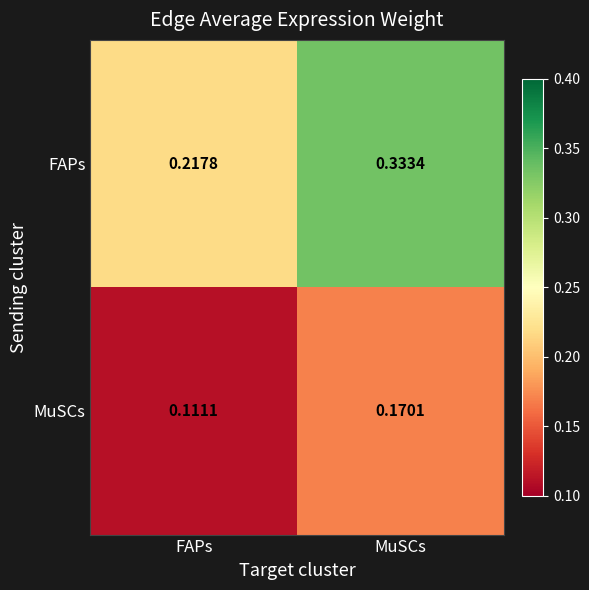

Which series has the largest range (max minus min)?

FAPs